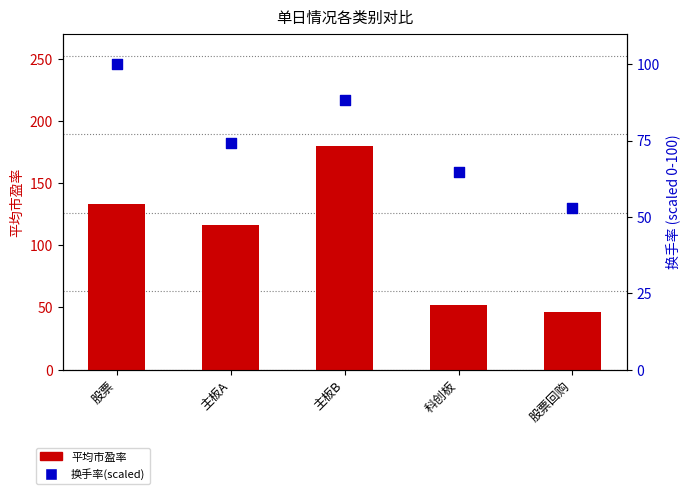

At how many categories does at least one series exceed 170?

1